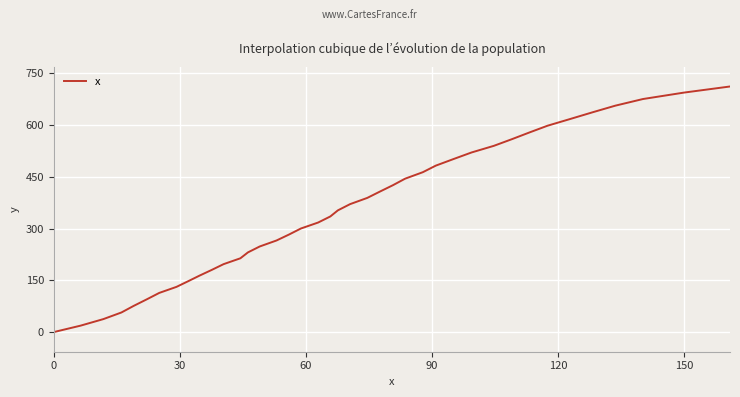

What is the average value?

350.8